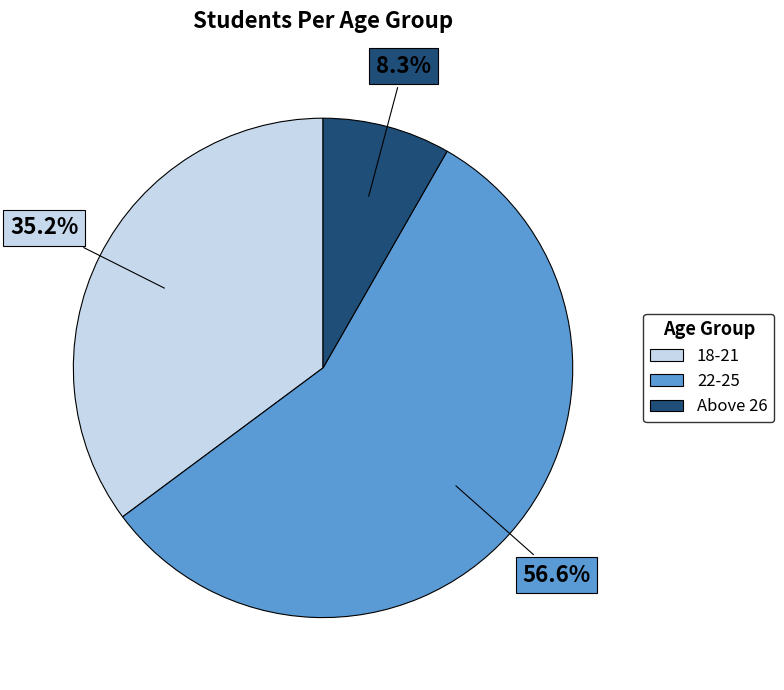

What portion of the pie excludes Above 26?

91.7%